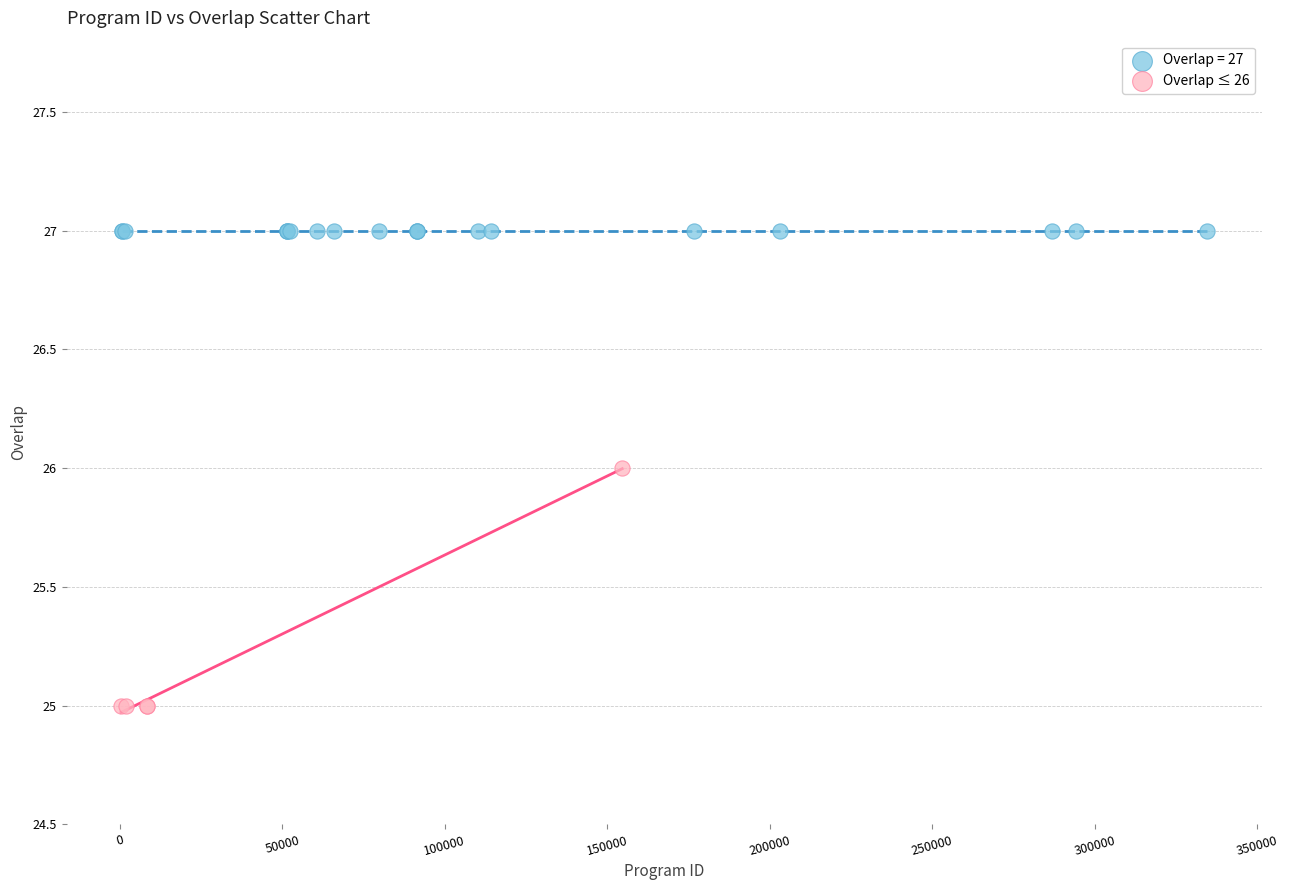

Which series reaches the minimum Y coordinate?

Overlap ≤ 26